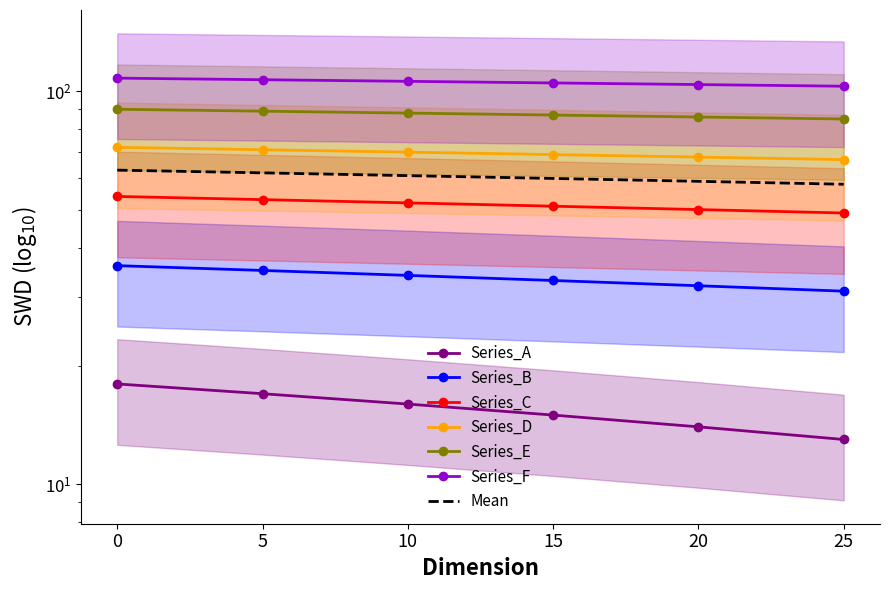

List the series in order of their overall mean, lowest first.

Series_A, Series_B, Series_C, Series_D, Series_E, Series_F